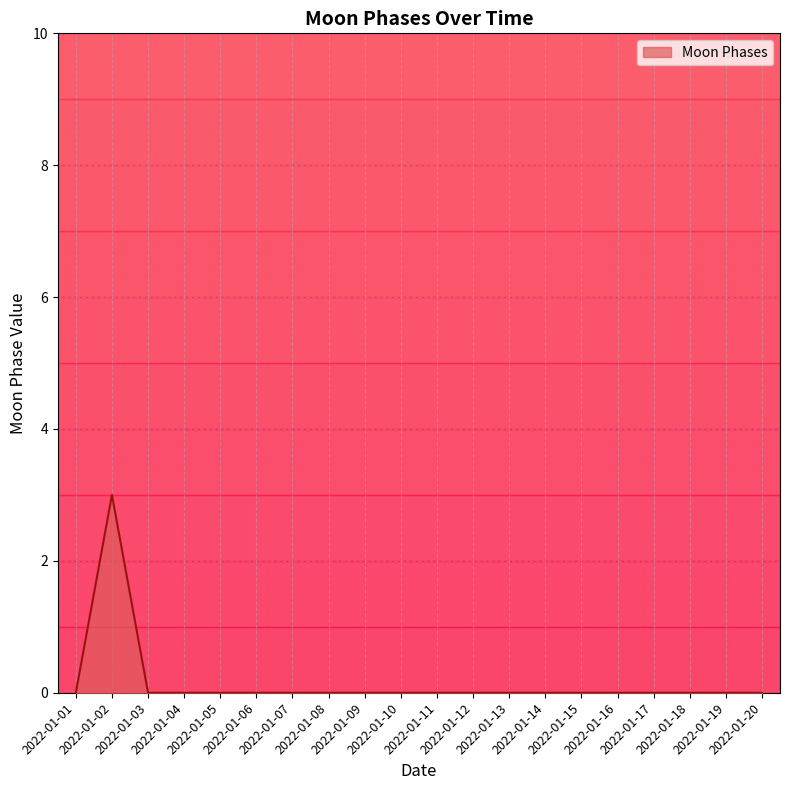

Count the values in the range 0 to 1.

19